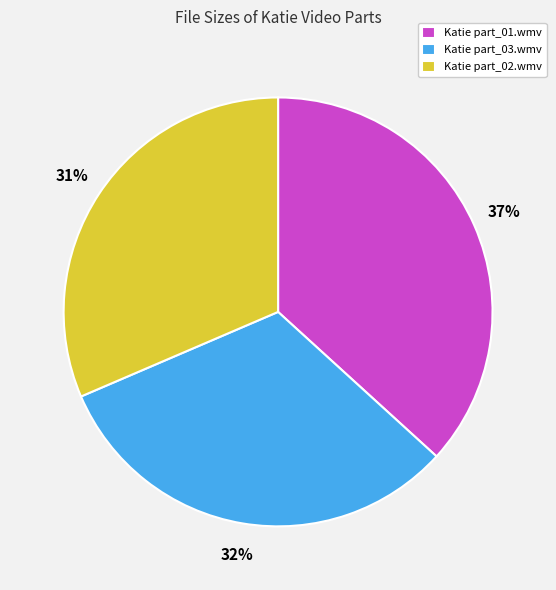

How many slices are in this pie chart?

3